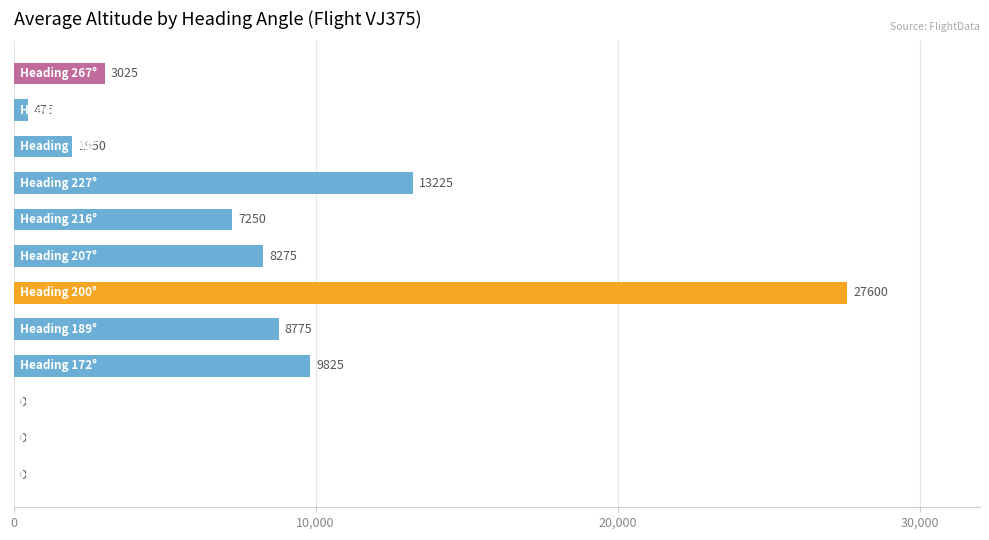

What is the maximum value shown in the chart?

27600